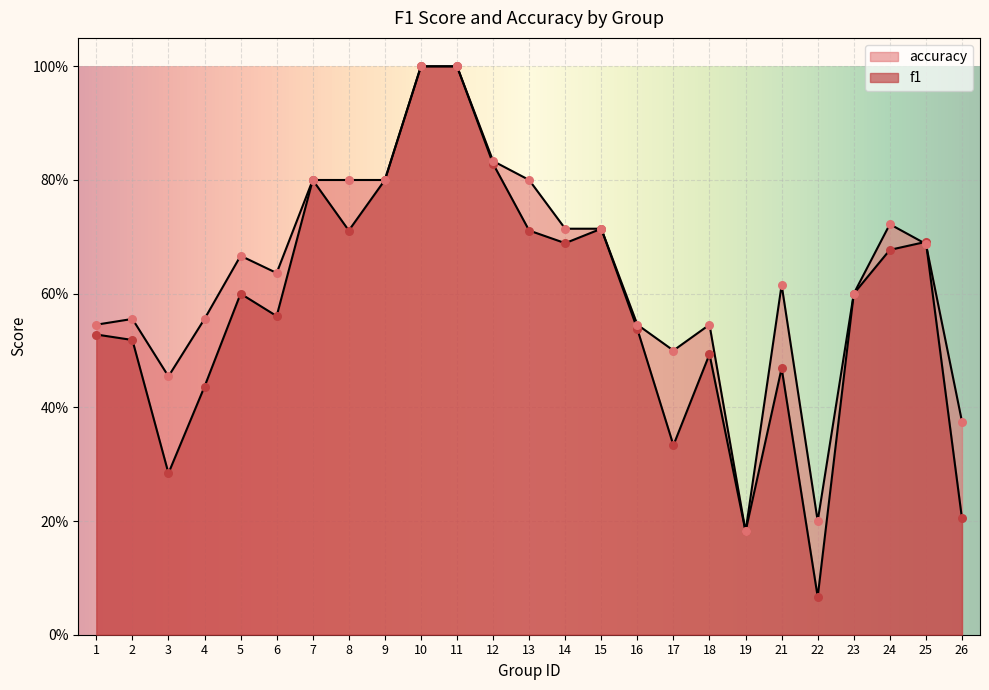

What are all the series names shown in the legend?

f1, accuracy